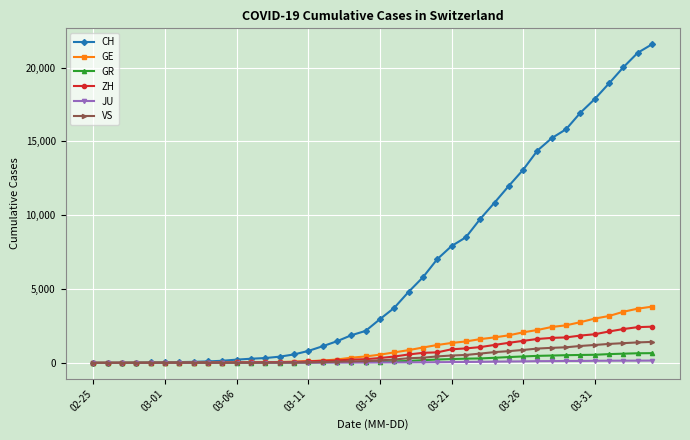

What are all the series names shown in the legend?

CH, GE, GR, ZH, JU, VS